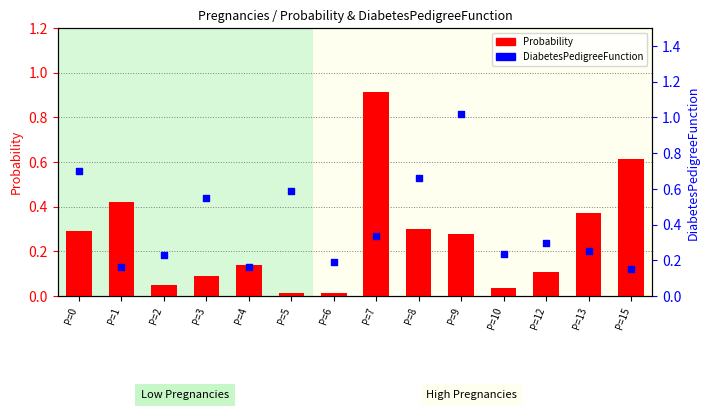

Which series has the largest Y range (max minus min)?

Probability